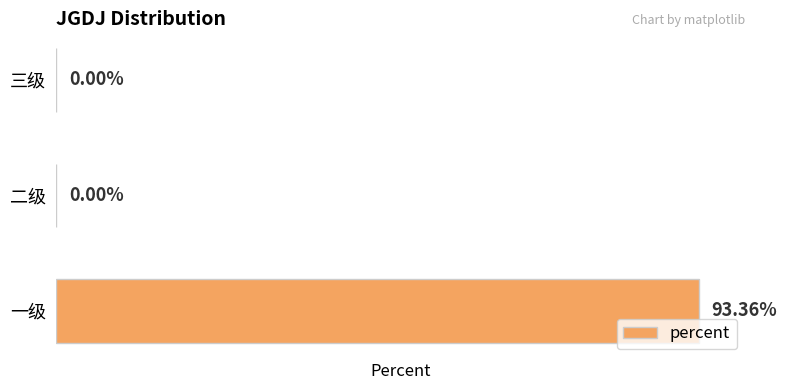

Between 二级 and 一级, which is larger?

一级